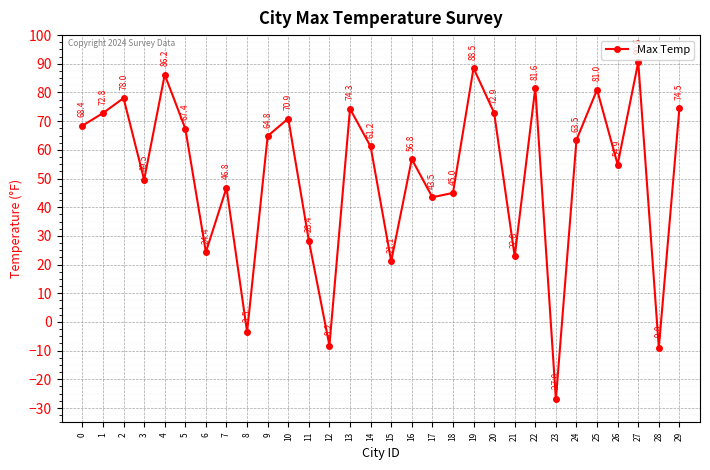

How many points are higher than both their immediate neighbors (excluding endpoints)?

10